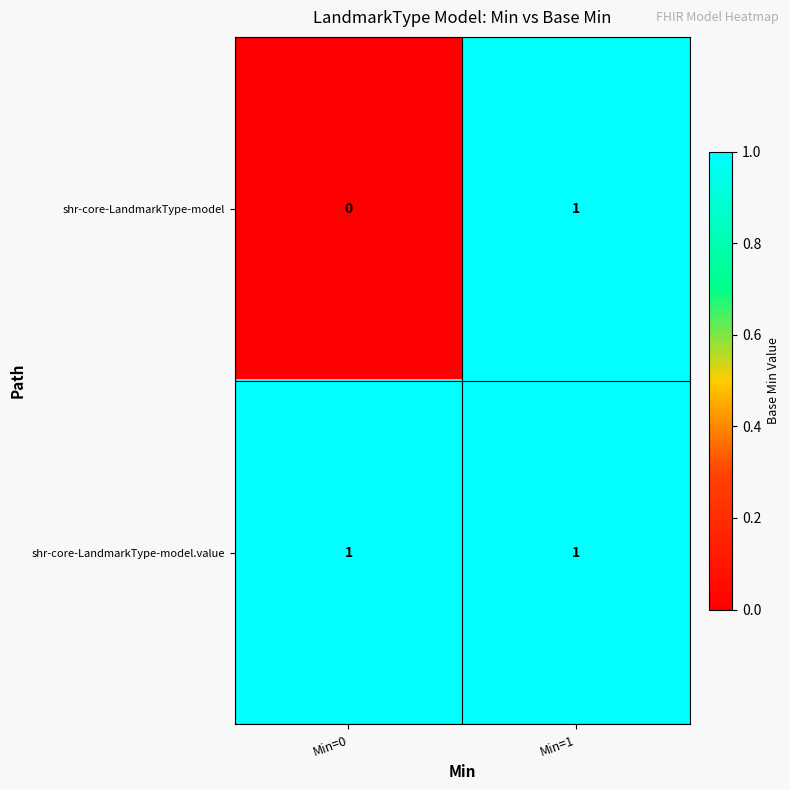

True or false: shr-core-LandmarkType-model has a value of 0 at Min=0.

True